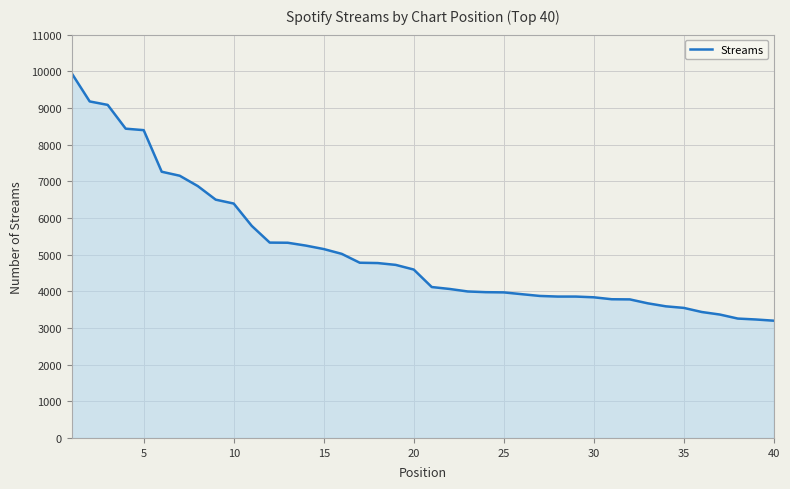

What is the greatest value displayed?

9947